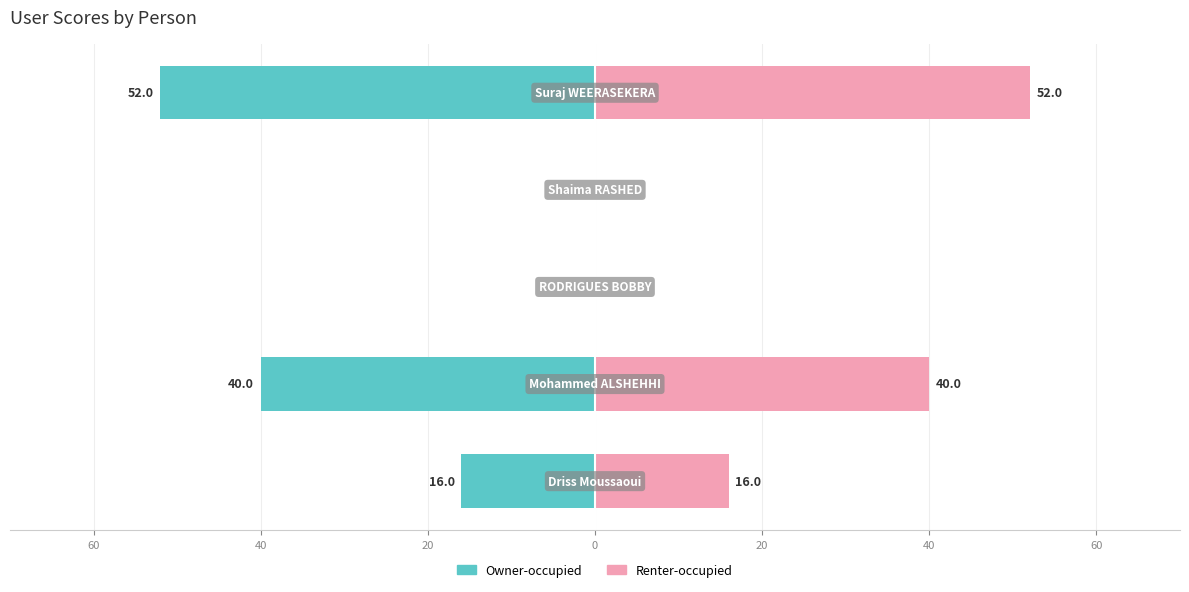

How many bars are there in total?

10